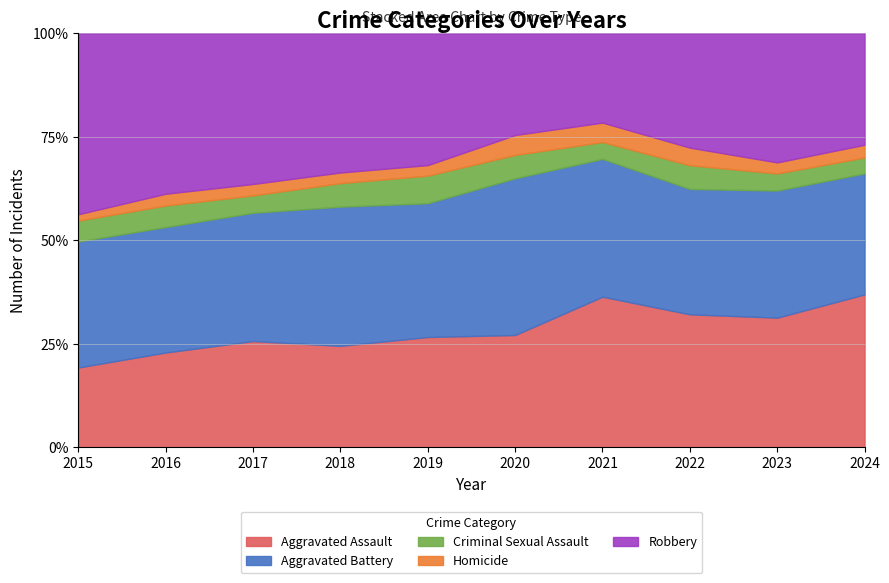

What is the value of the Robbery point at the 5th from the left?

263